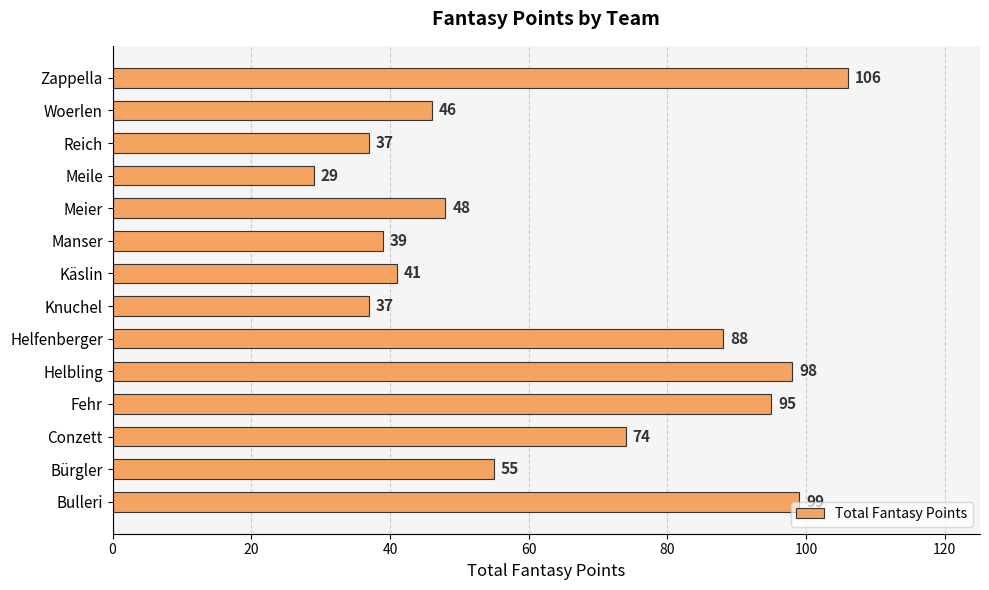

Count the number of categories in the chart.

14